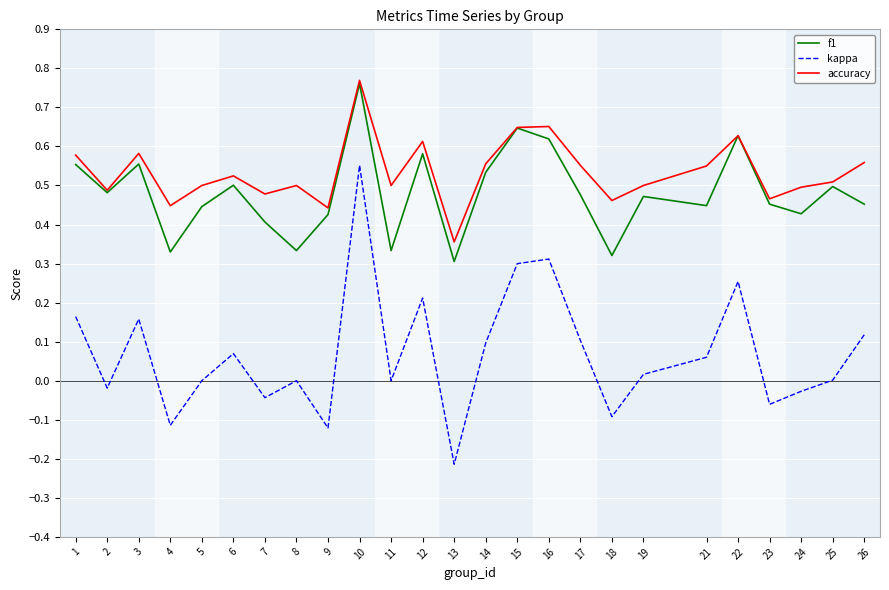

At how many categories does at least one series exceed 0?

25